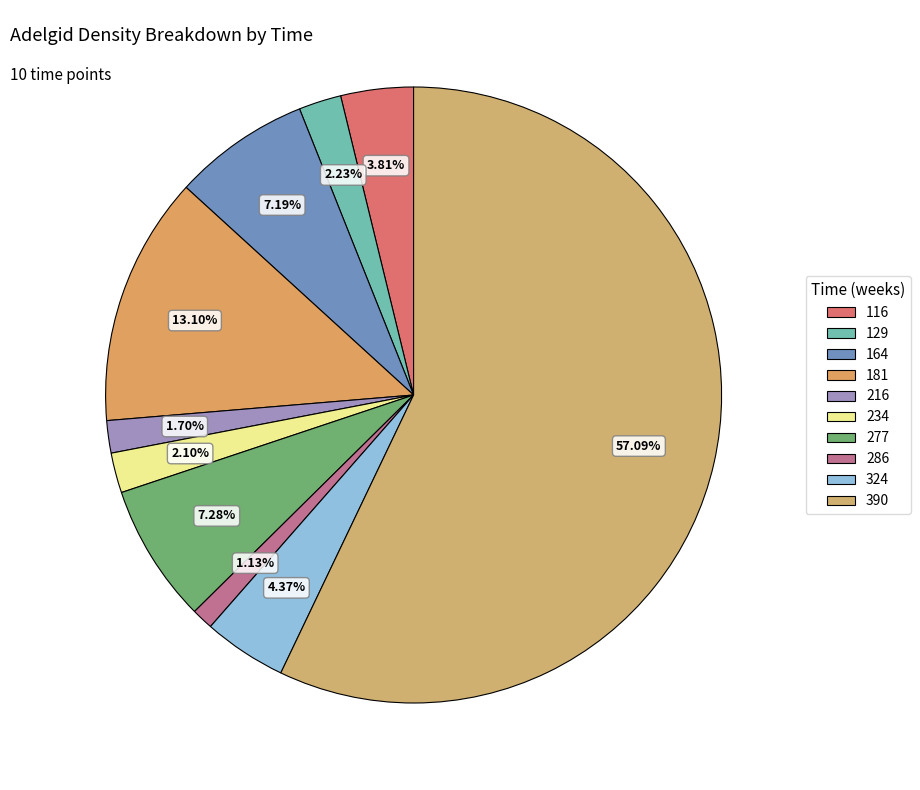

True or false: 234 accounts for 2% of the total.

True